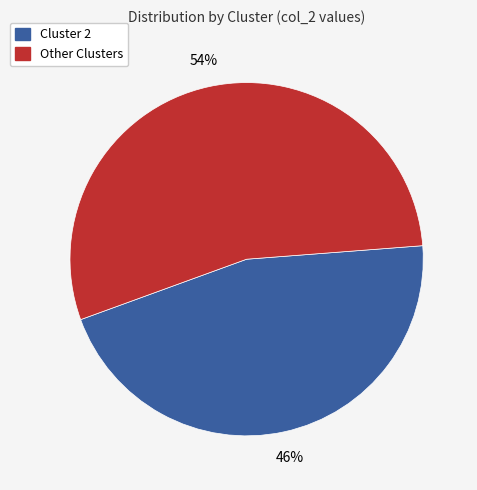

How many segments does this pie chart have?

2